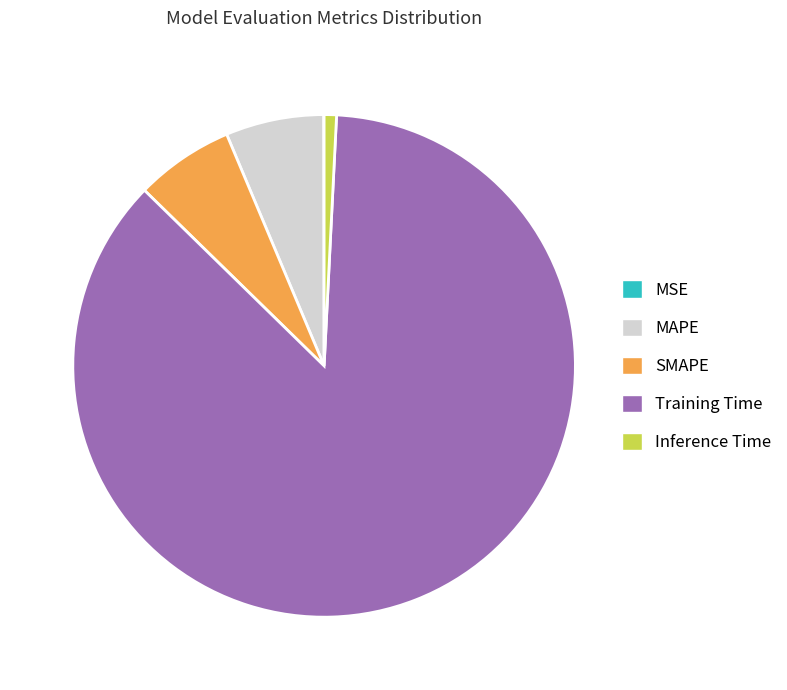

Is Training Time the majority of the pie?

Yes